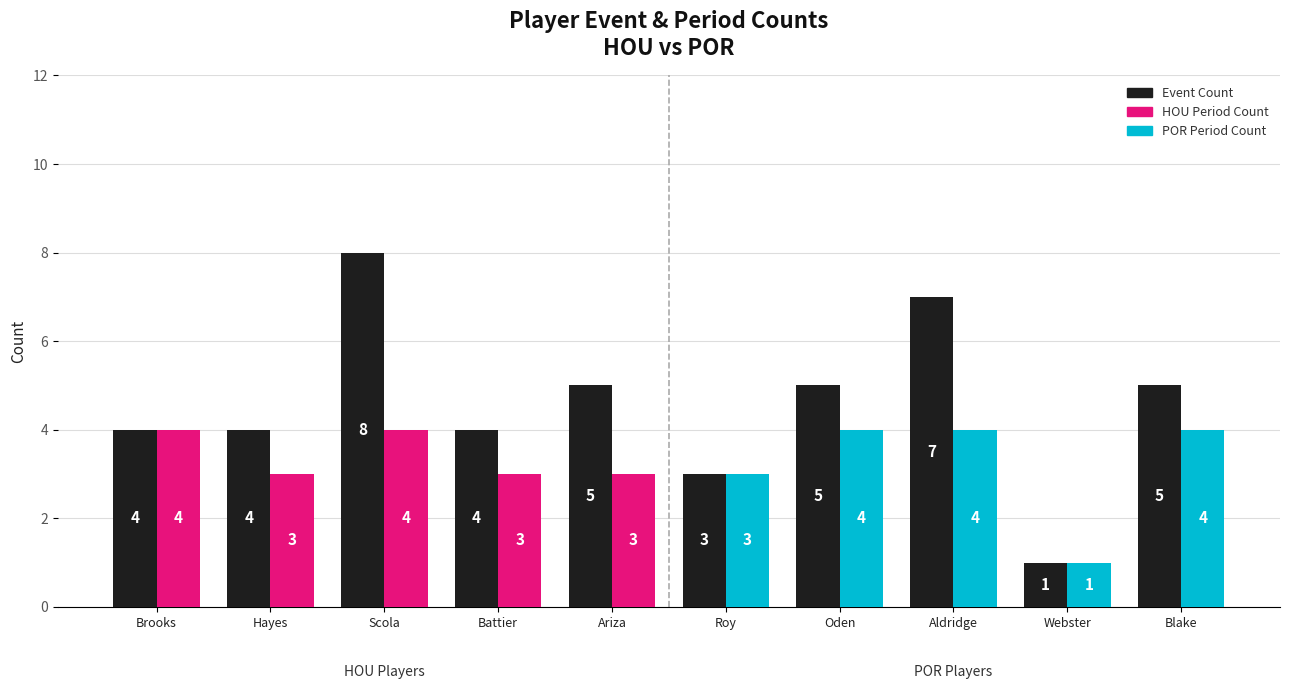

Does the chart contain any negative values?

No